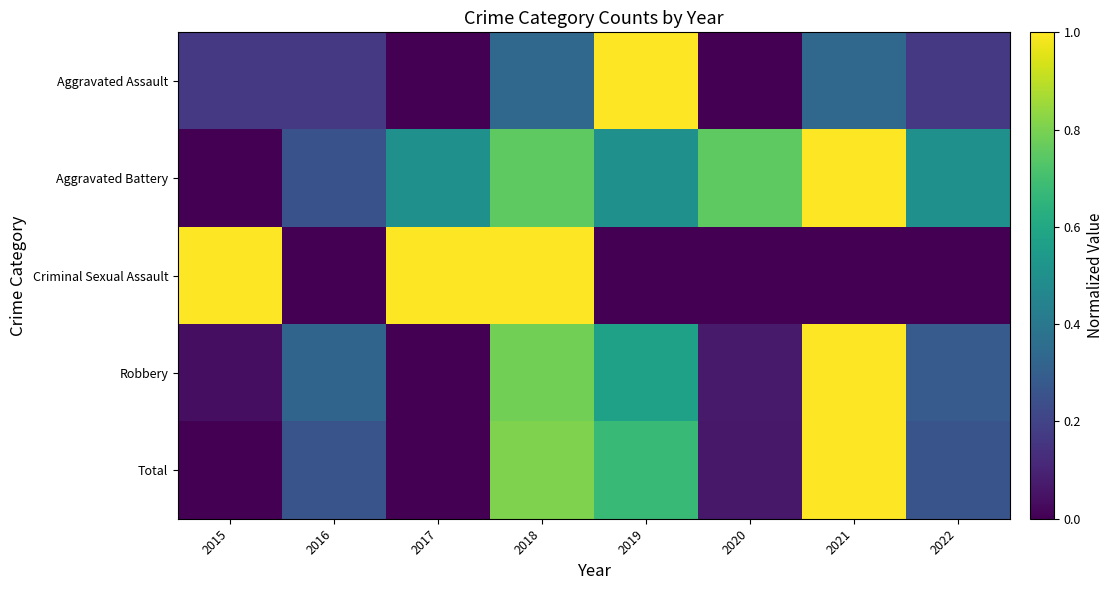

Reading right to left, extract all data points from this chart.

Aggravated Assault: 2022=0.2	2021=0.3	2020=0.0	2019=1.0	2018=0.3	2017=0.0	2016=0.2	2015=0.2
Aggravated Battery: 2022=0.5	2021=1.0	2020=0.8	2019=0.5	2018=0.8	2017=0.5	2016=0.2	2015=0.0
Criminal Sexual Assault: 2022=0.0	2021=0.0	2020=0.0	2019=0.0	2018=1.0	2017=1.0	2016=0.0	2015=1.0
Robbery: 2022=0.3	2021=1.0	2020=0.1	2019=0.6	2018=0.8	2017=0.0	2016=0.3	2015=0.0
Total: 2022=0.3	2021=1.0	2020=0.1	2019=0.7	2018=0.8	2017=0.0	2016=0.3	2015=0.0